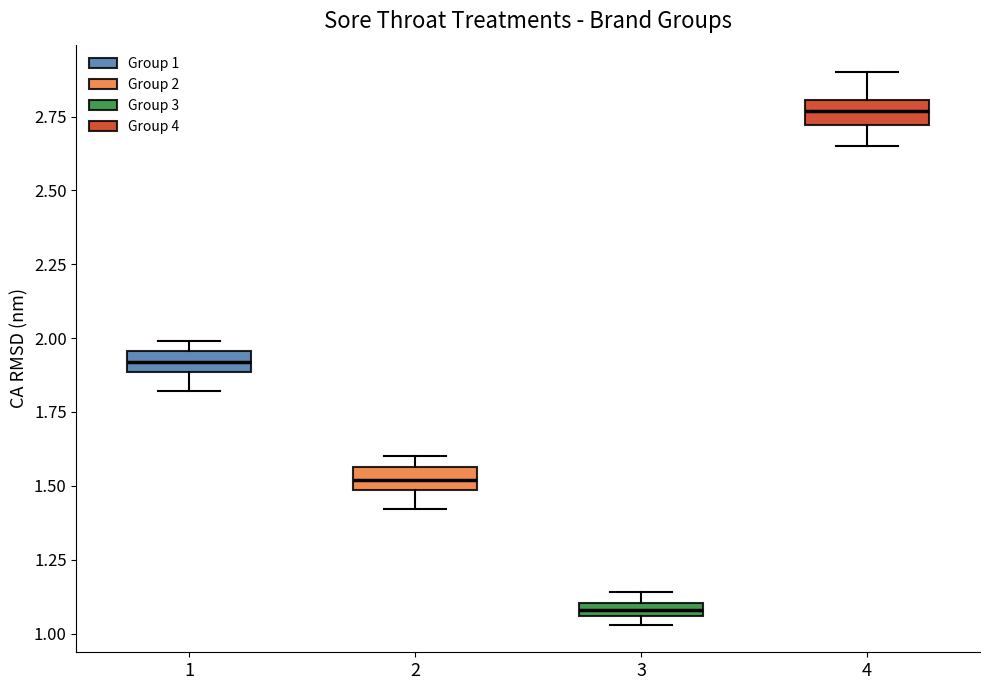

Where does the upper whisker of the box at x = 4 end on the y-axis? The values are not printed on the chart, so give them approximately, as read against the axis.

2.90